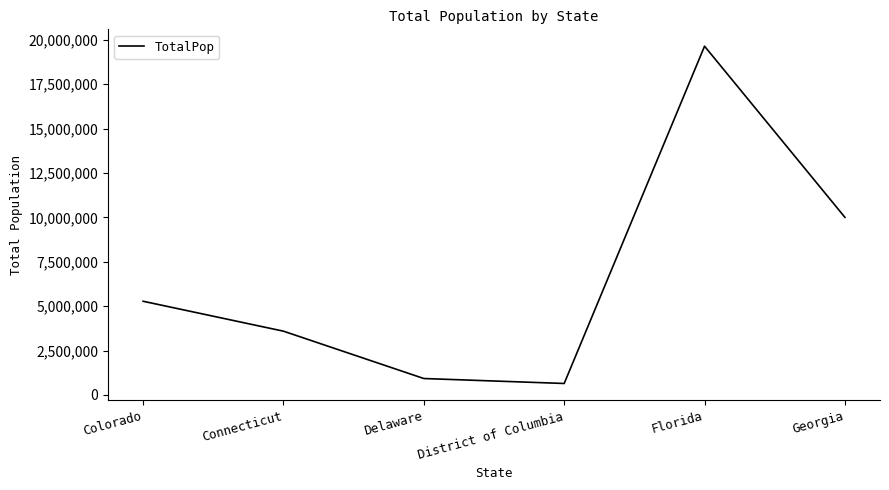

Where is the first local maximum?

Florida